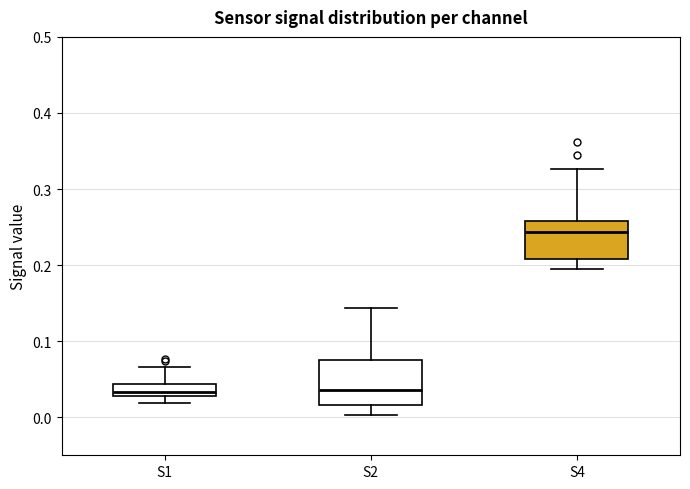

Reading left to right, transcribe this box plot: for each box, give where its median line is, the range the box spans, and where its two whiskers end, as read against the y-axis. The values are not printed on the chart, so give them approximately, as read against the axis.

S1: median 0.03 (just above the box's lower edge), box 0.03 to 0.04, whiskers 0.02 to 0.07
S2: median 0.04, box 0.02 to 0.08, whiskers 0.00 to 0.14
S4: median 0.24, box 0.21 to 0.26, whiskers 0.20 to 0.33